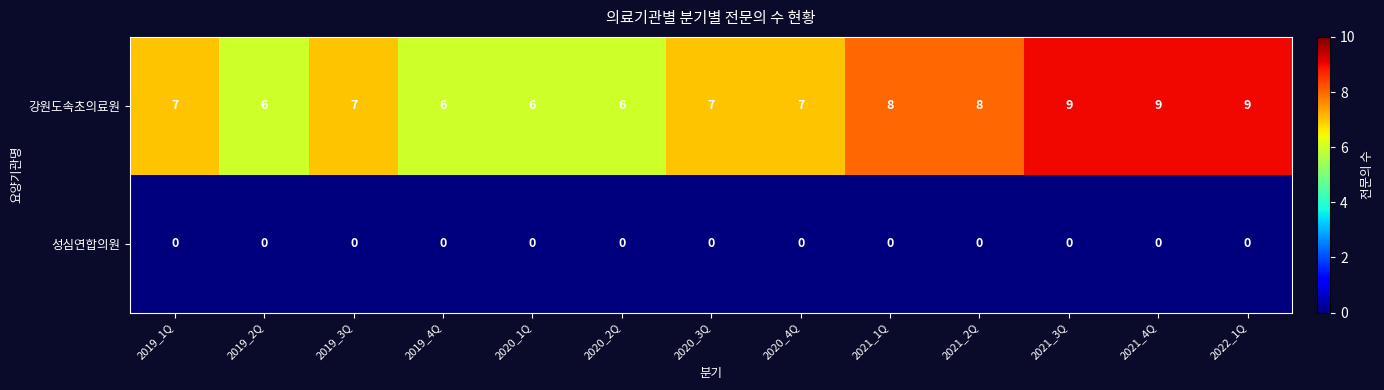

What is the total value across all series at 2019_1Q?

7